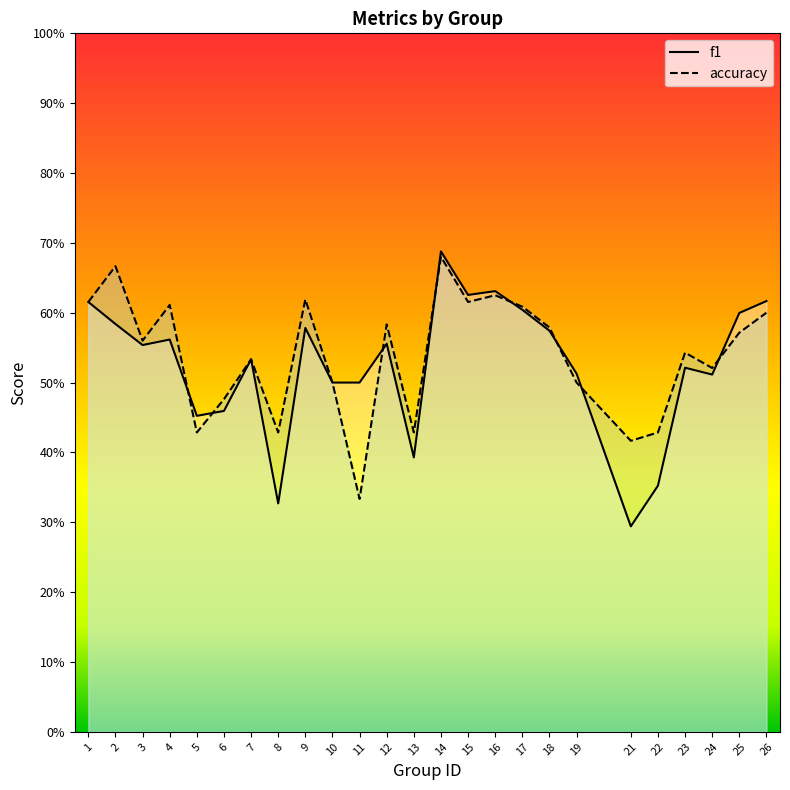

True or false: f1 has a value of 0.1 at 8.

False